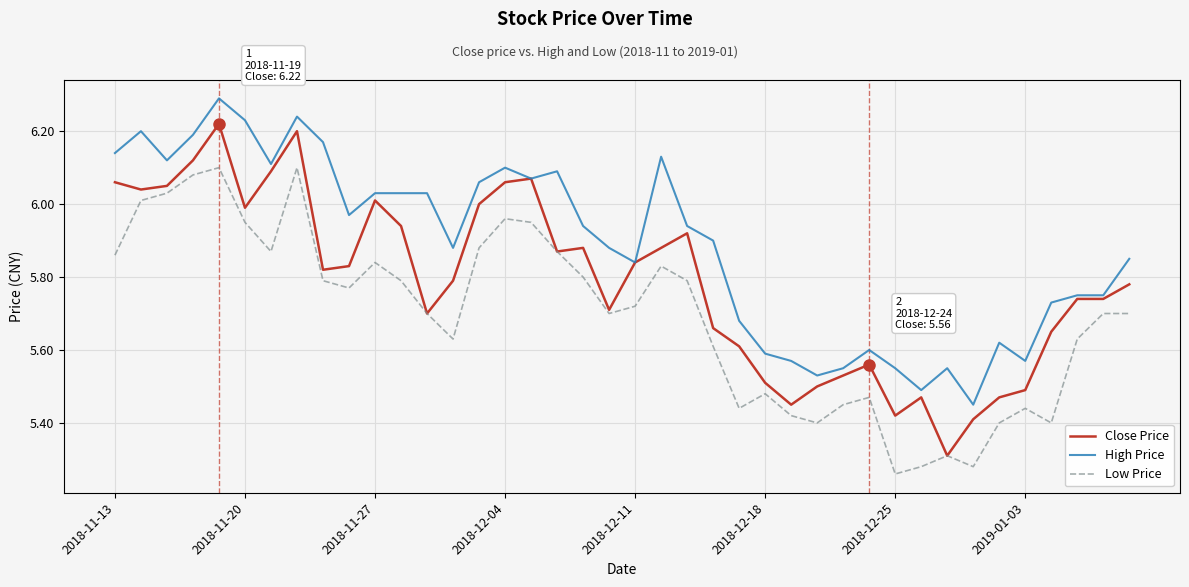

List the series in order of their overall mean, highest first.

High Price, Close Price, Low Price